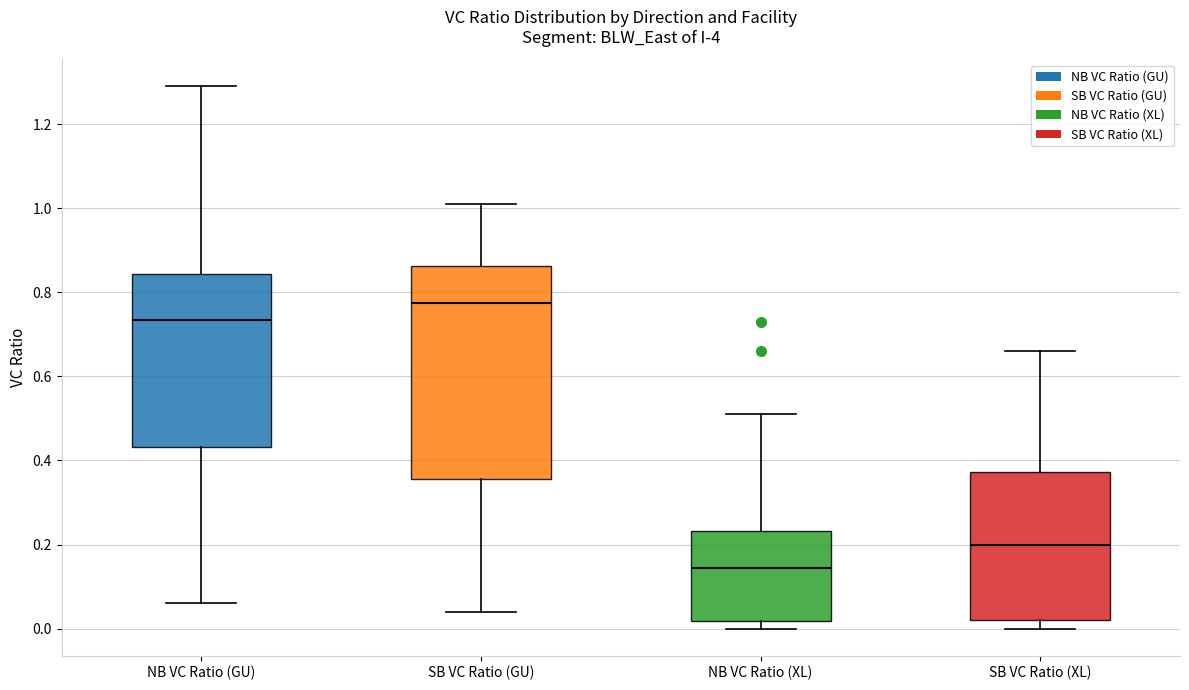

Reading left to right, transcribe this box plot: for each box, give where its median line is, the range the box spans, and where its two whiskers end, as read against the y-axis. The values are not printed on the chart, so give them approximately, as read against the axis.

NB VC Ratio (GU): median 0.74, box 0.44 to 0.84, whiskers 0.06 to 1.30
SB VC Ratio (GU): median 0.78, box 0.36 to 0.86, whiskers 0.04 to 1.02
NB VC Ratio (XL): median 0.14, box 0.02 to 0.24, whiskers 0.00 to 0.52
SB VC Ratio (XL): median 0.20, box 0.02 to 0.38, whiskers 0.00 to 0.66